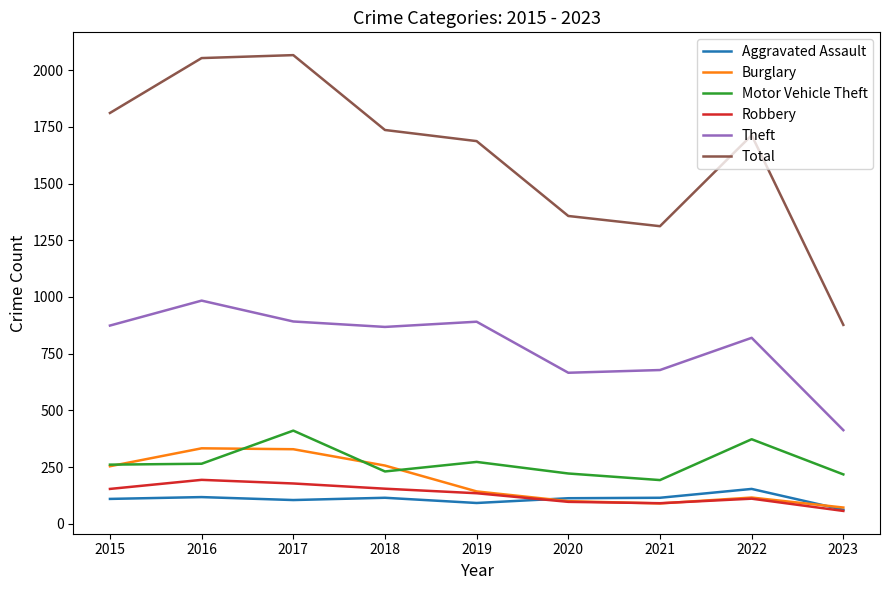

What is the sum of the Aggravated Assault values at 2018 and 2021?

230